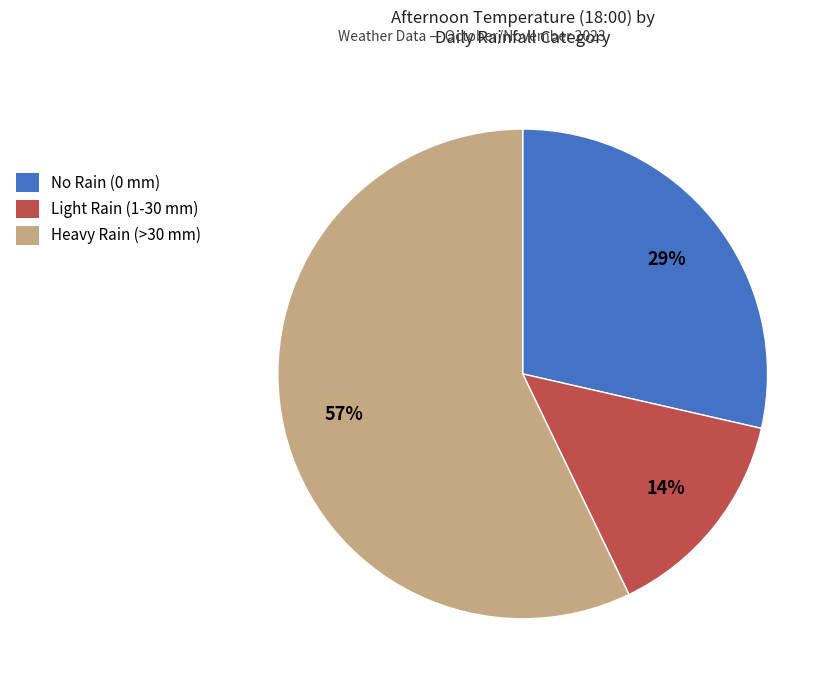

To the nearest percent, what is the difference between the largest and smallest slice percentages?

43%